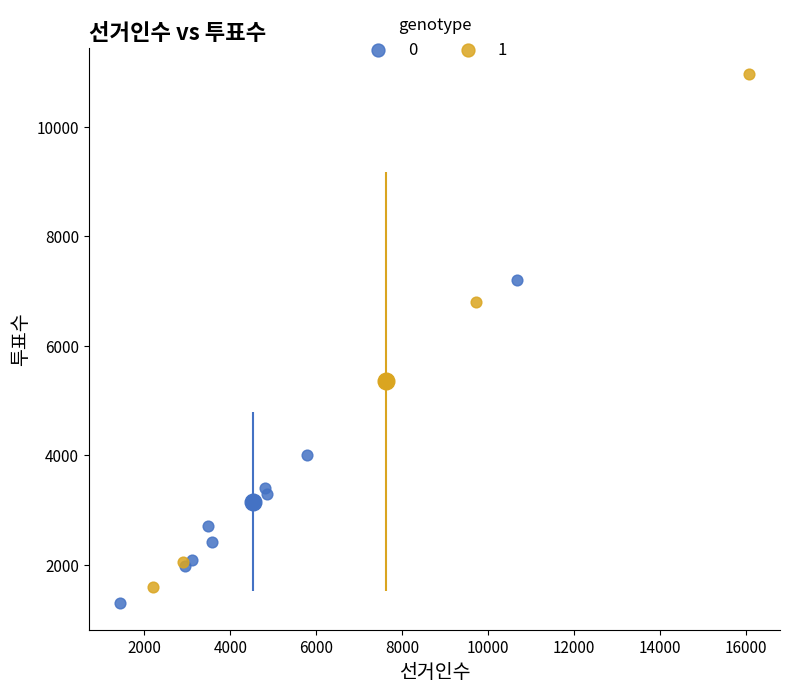

Which series has the largest Y range (max minus min)?

1